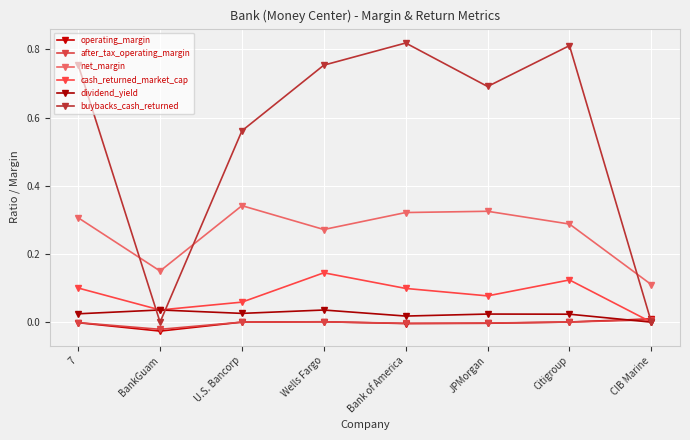

How many categories are shown in the chart?

8